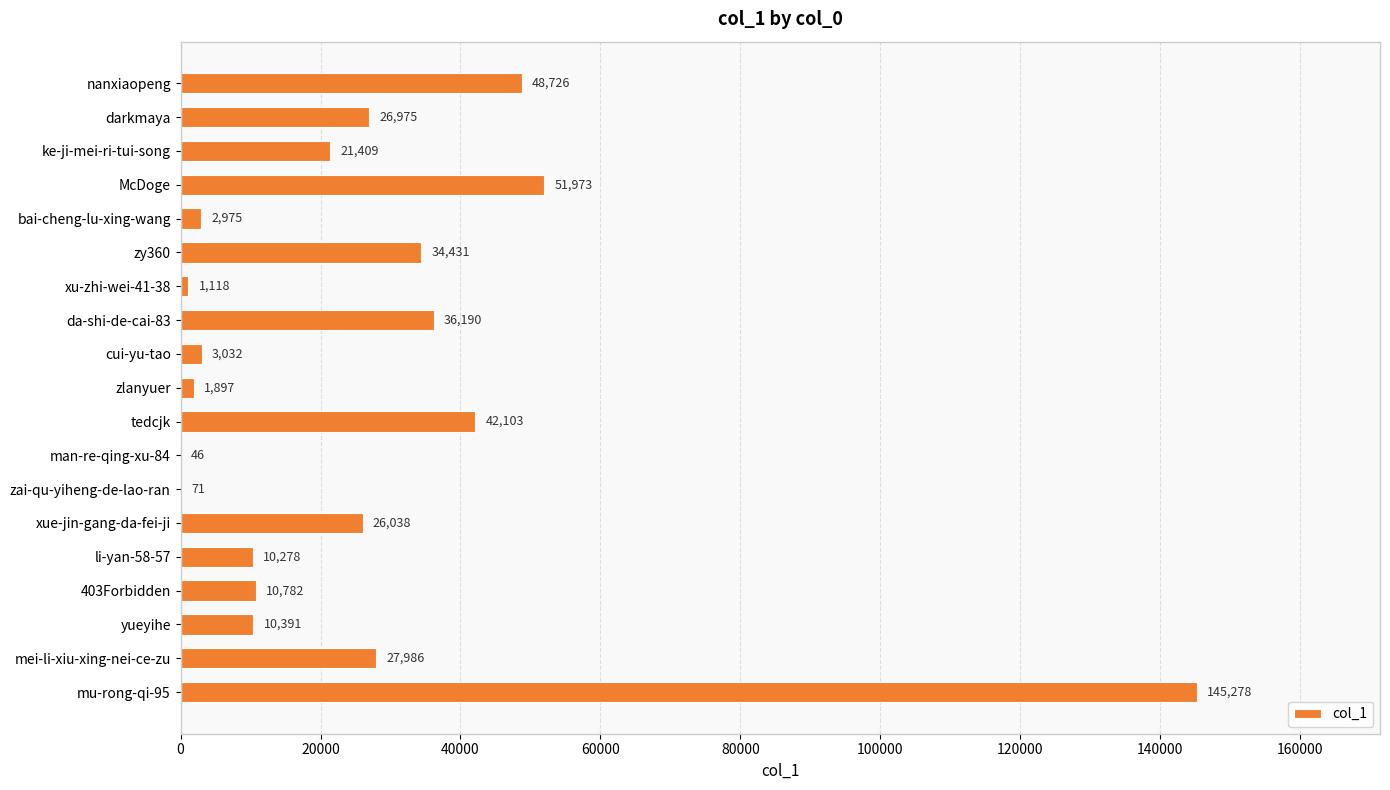

Which has a higher value, zy360 or man-re-qing-xu-84?

zy360